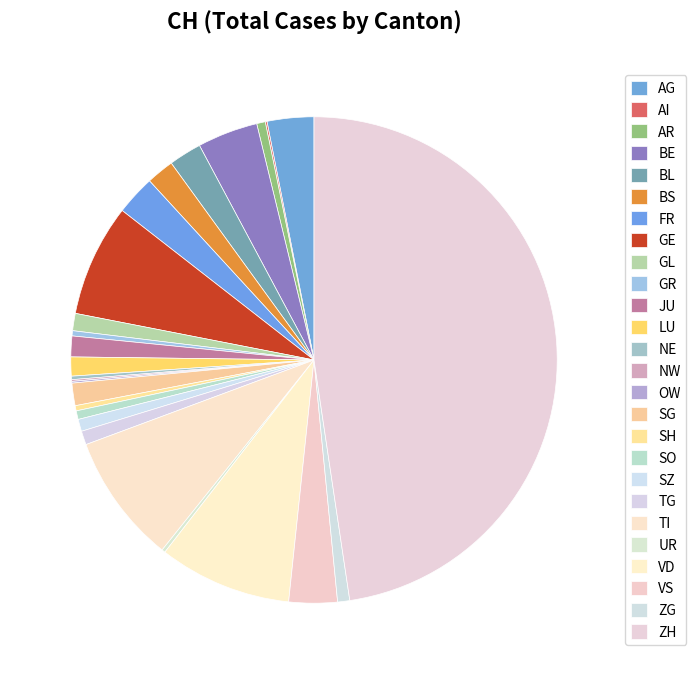

Is there a majority slice in this chart?

No